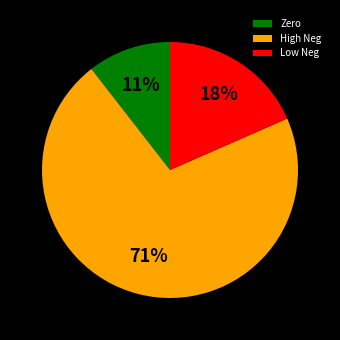

What is the ratio of the value at Low Neg to the value at High Neg?

0.3